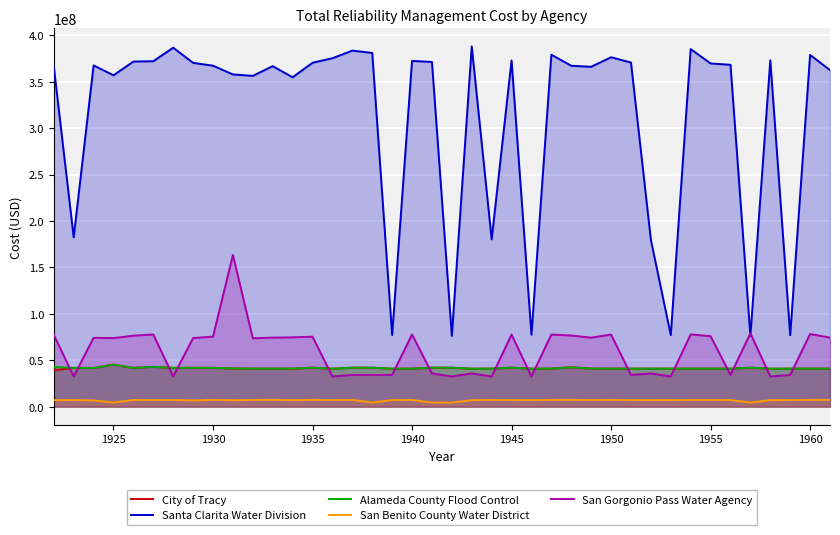

What is the highest value of the Alameda County Flood Control series?

45267006.7